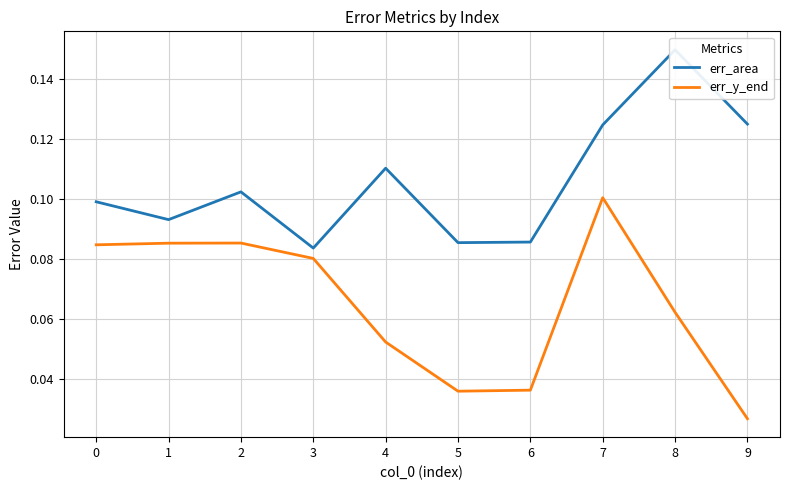

True or false: err_y_end has a value of 0.0 at 1.

False